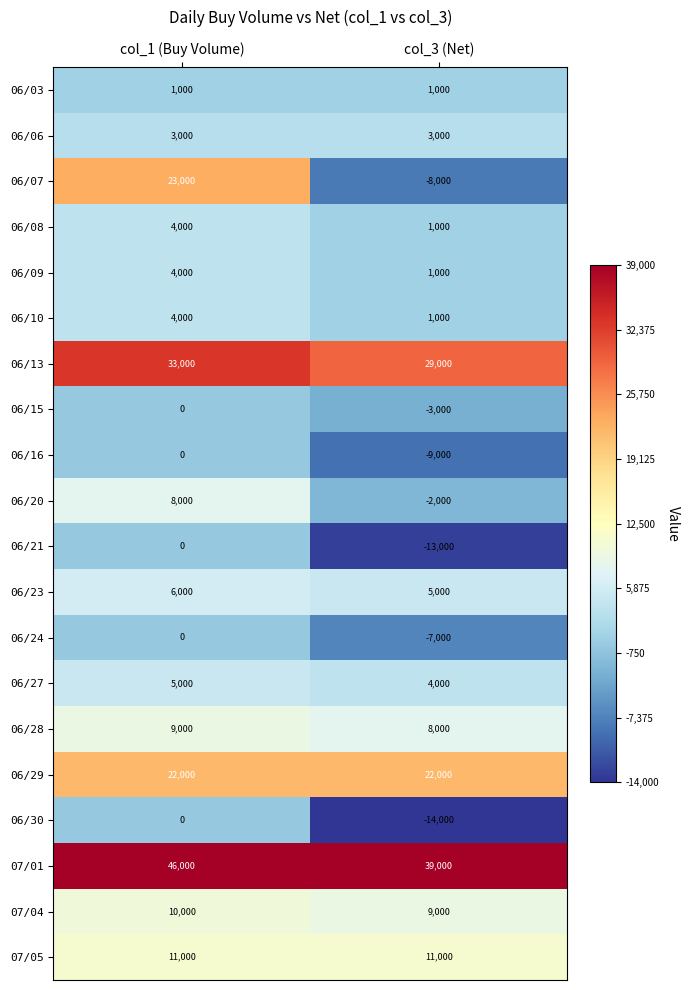

True or false: 06/30 has a value of -14000 at col_3 (Net).

True